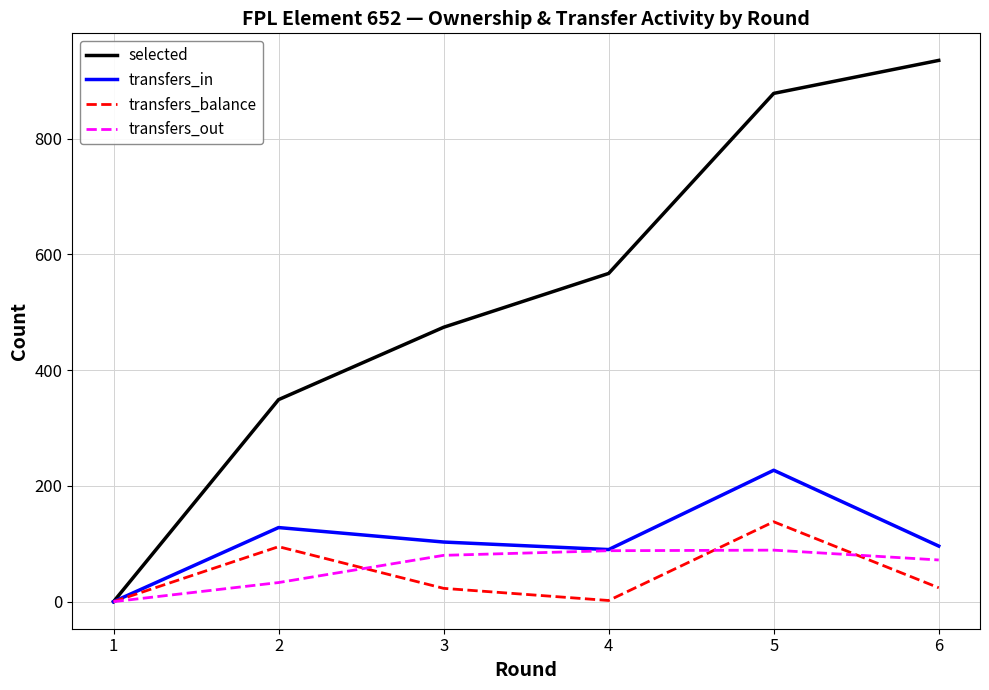

The value of transfers_in at 4 is 90. True or false?

True